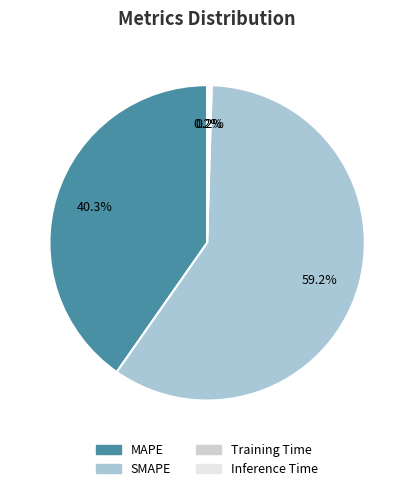

To the nearest percent, what is the average slice percentage?

25%